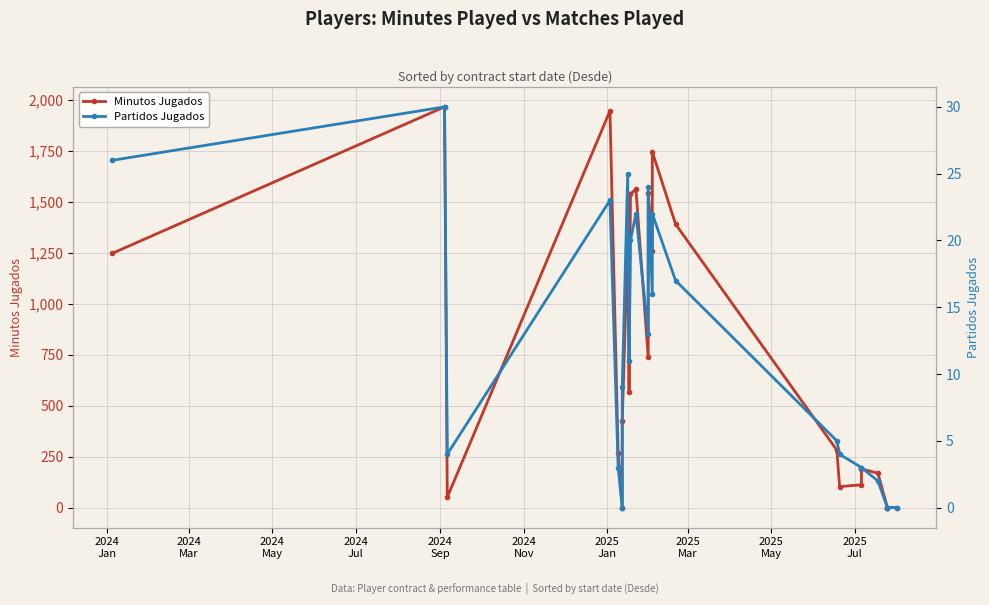

Count the number of categories in the chart.

24